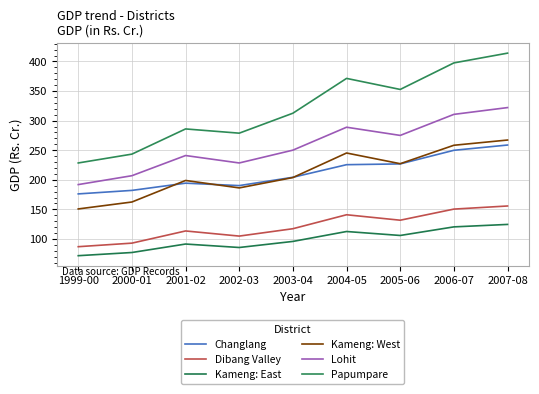

What position from the right is 2007-08?

1